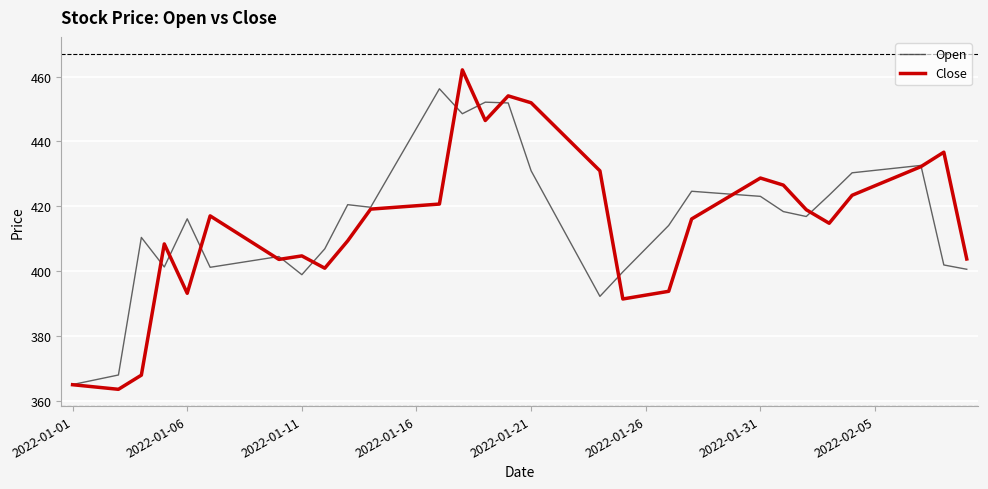

Does the chart have visible grid lines?

Yes